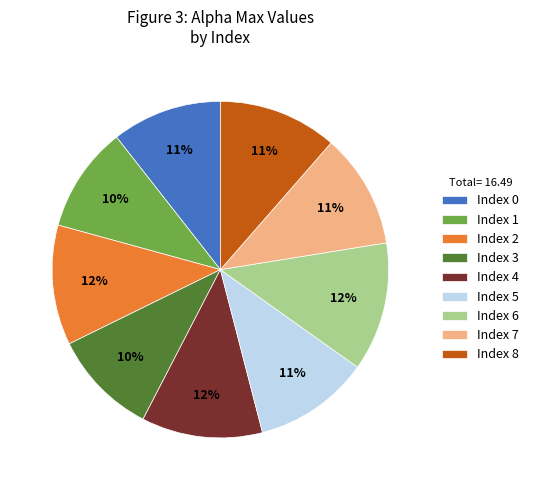

Is there any slice that represents more than half of the pie?

No